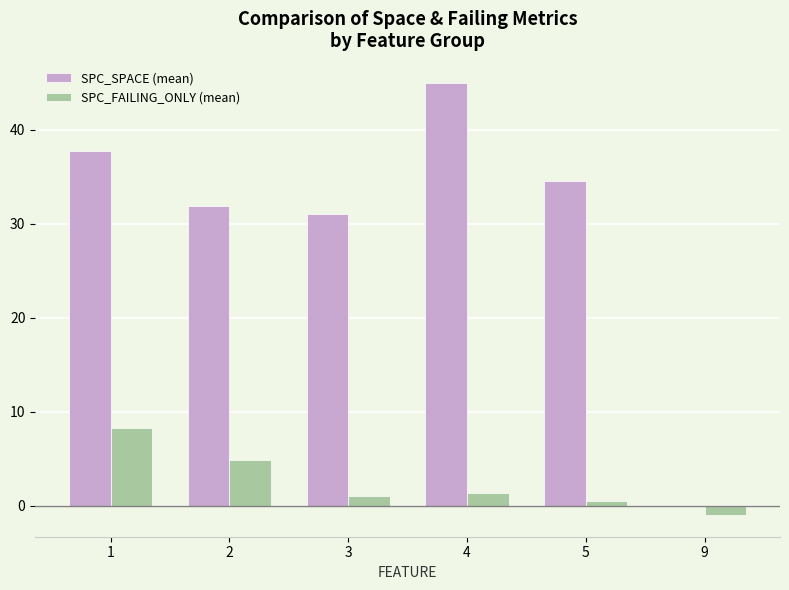

What is the approximate value of SPC_FAILING_ONLY (mean) at 9?

-1.0